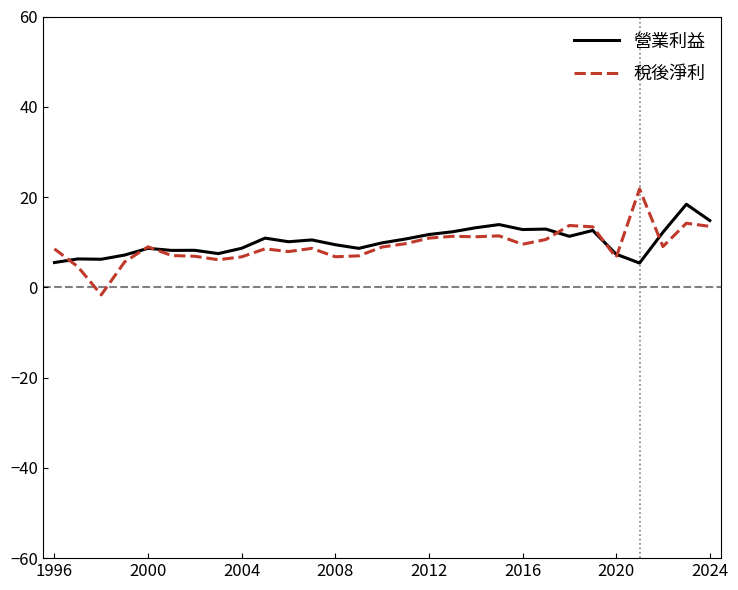

Which series ends up on top after the final intersection of 稅後淨利 and 營業利益?

營業利益